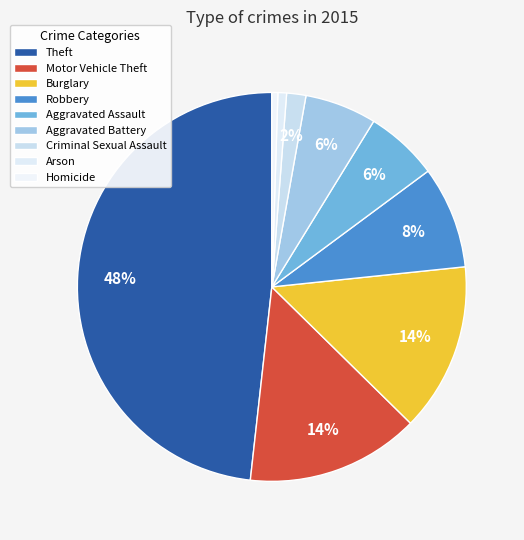

How many slices are in this pie chart?

9